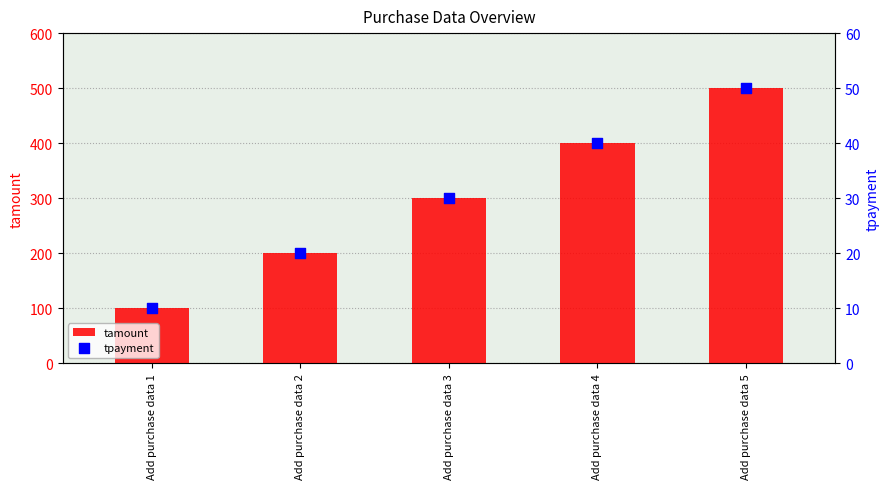

Which series has the largest total across all categories?

tamount